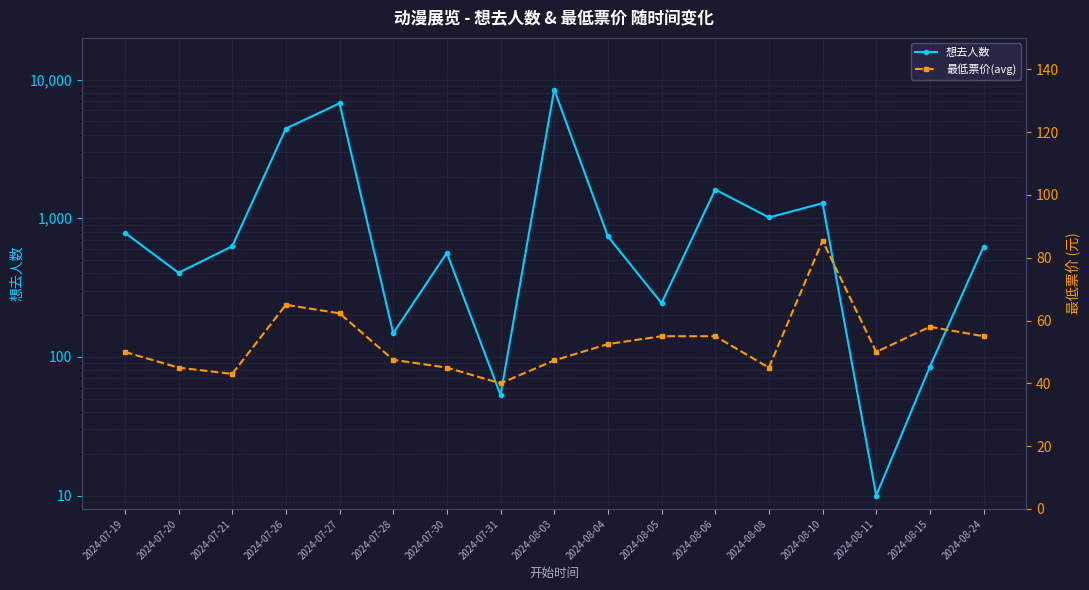

The value of 想去人数 at 2024-07-30 is 563.0. True or false?

True